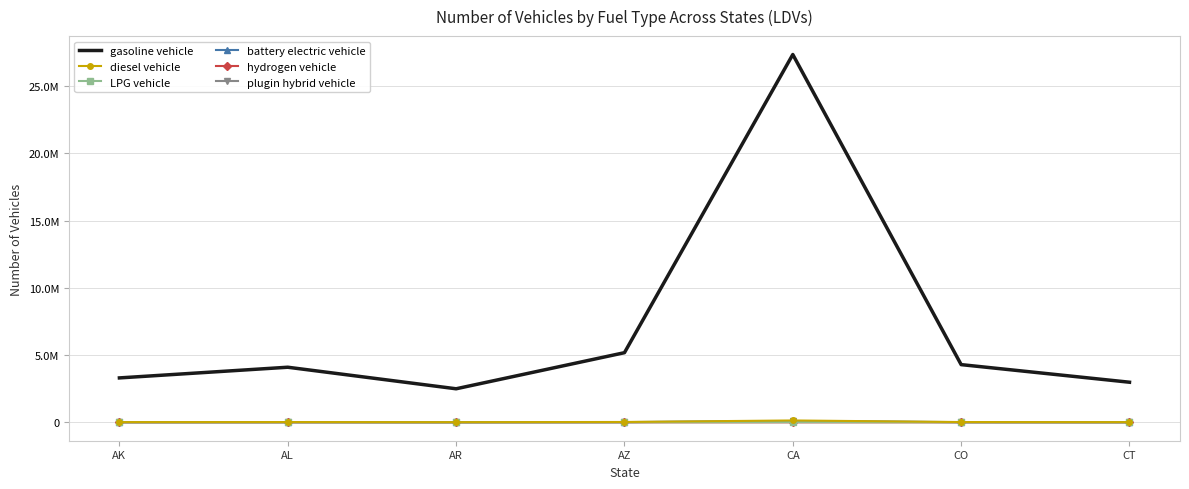

Rank the categories by hydrogen vehicle value from lowest to highest.

AR, CT, AK, AL, CO, AZ, CA